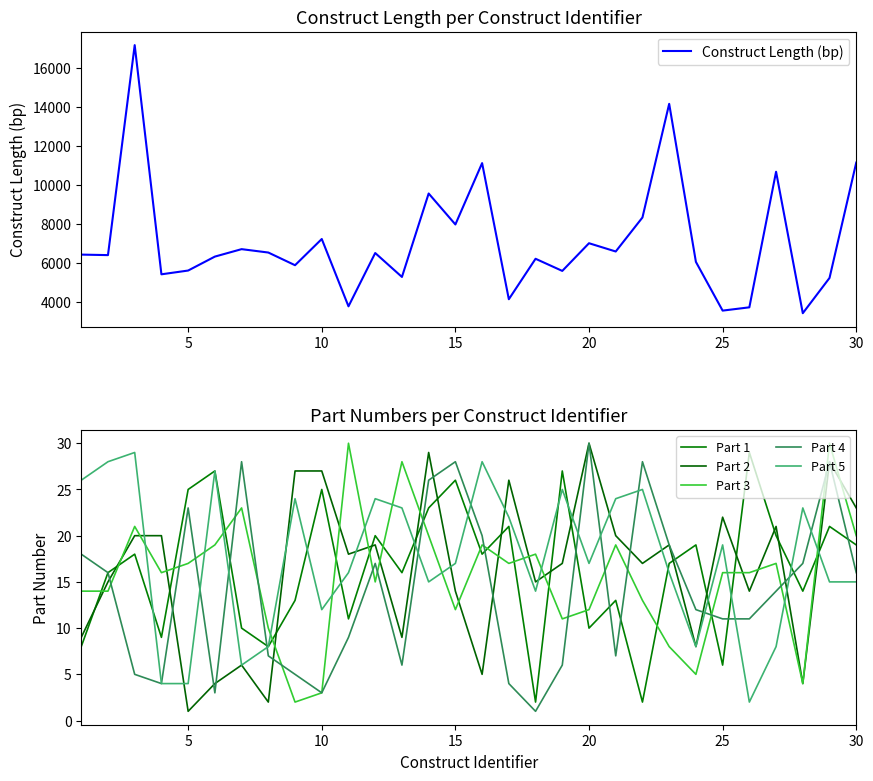

What is the minimum value for Construct Length (bp)?

3443